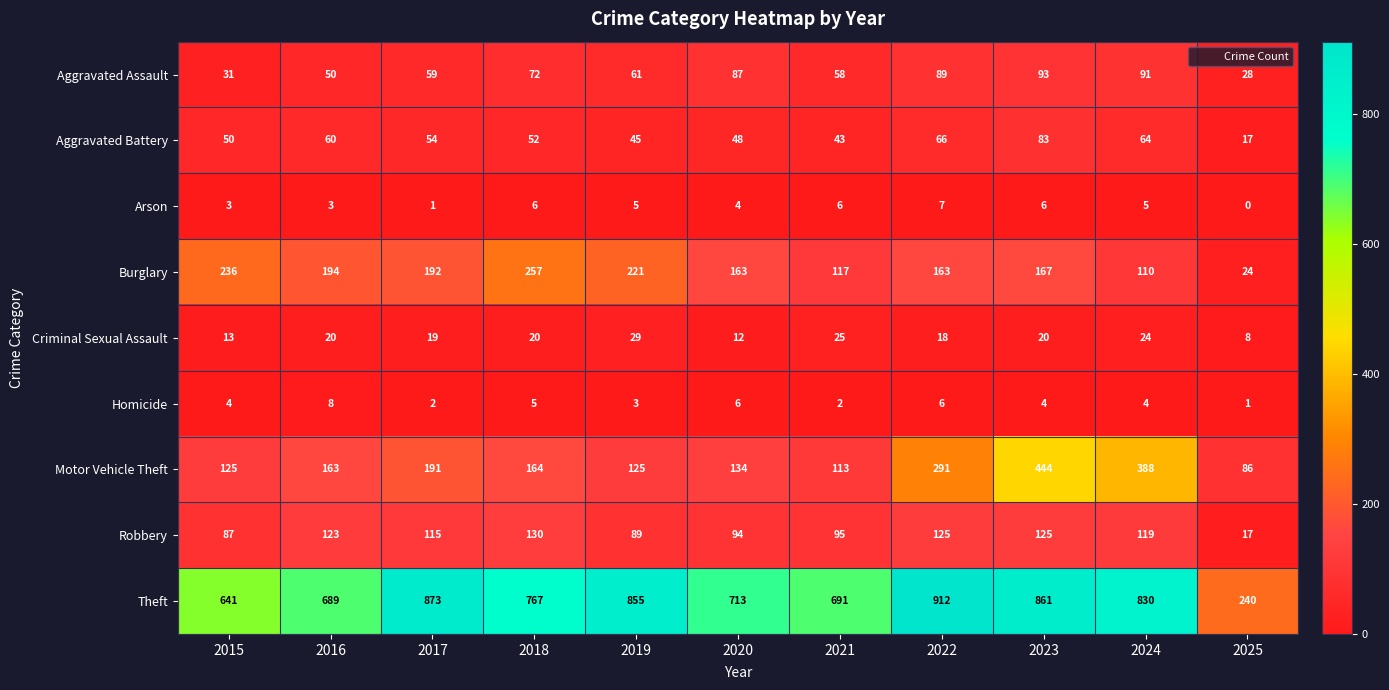

Where is Motor Vehicle Theft nearest to the value 265?

2022